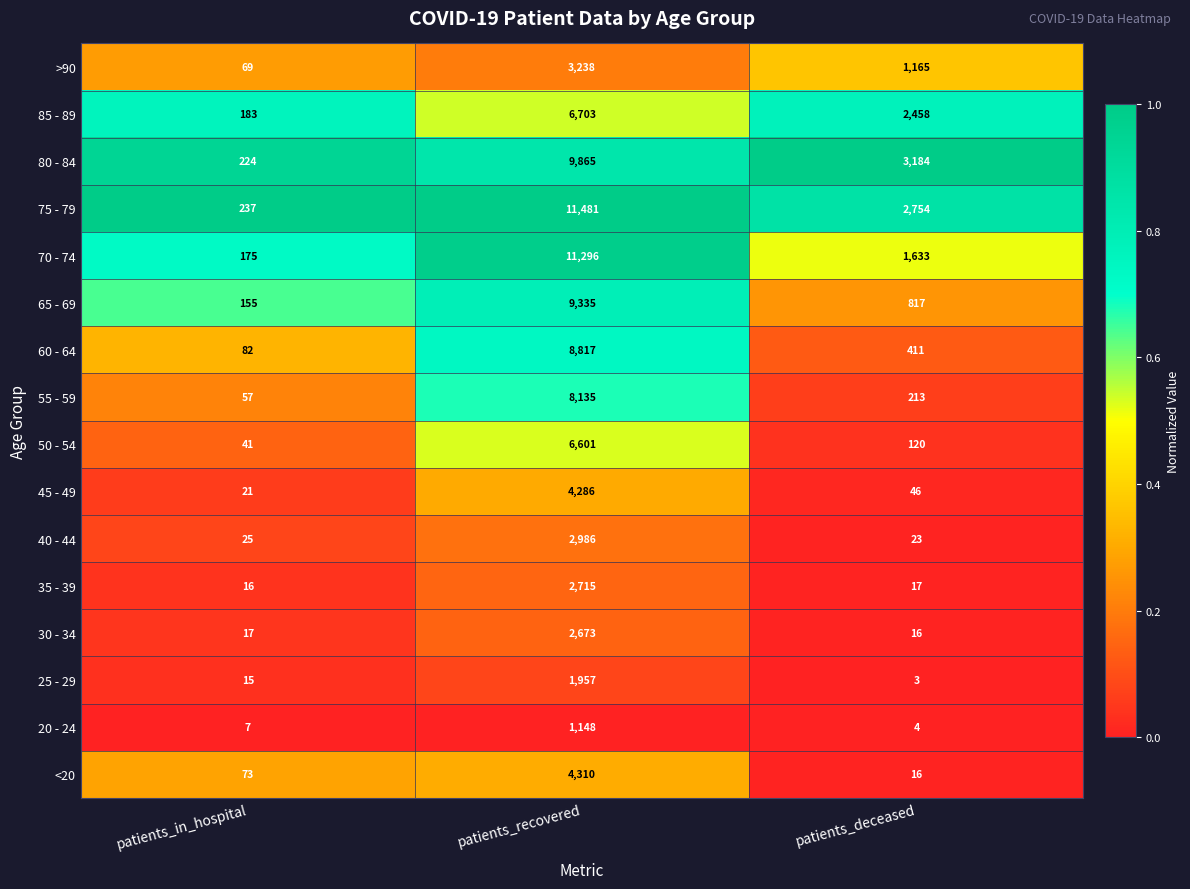

What is the difference between the maximum and second lowest values in the 55 - 59 series?

7922